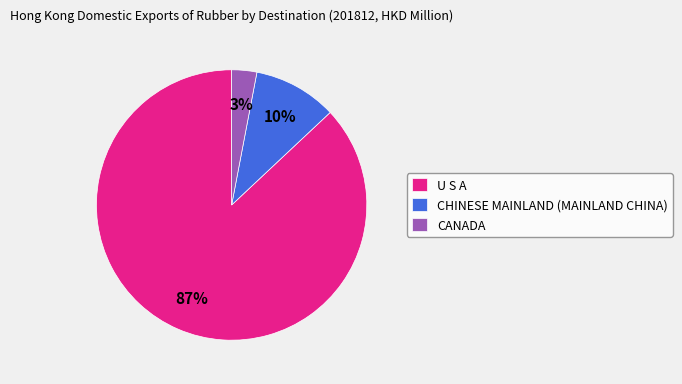

How many segments does this pie chart have?

3